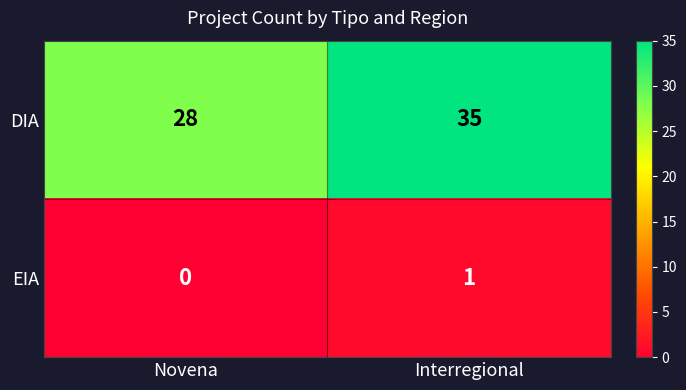

What is the total value across all series at Novena?

28